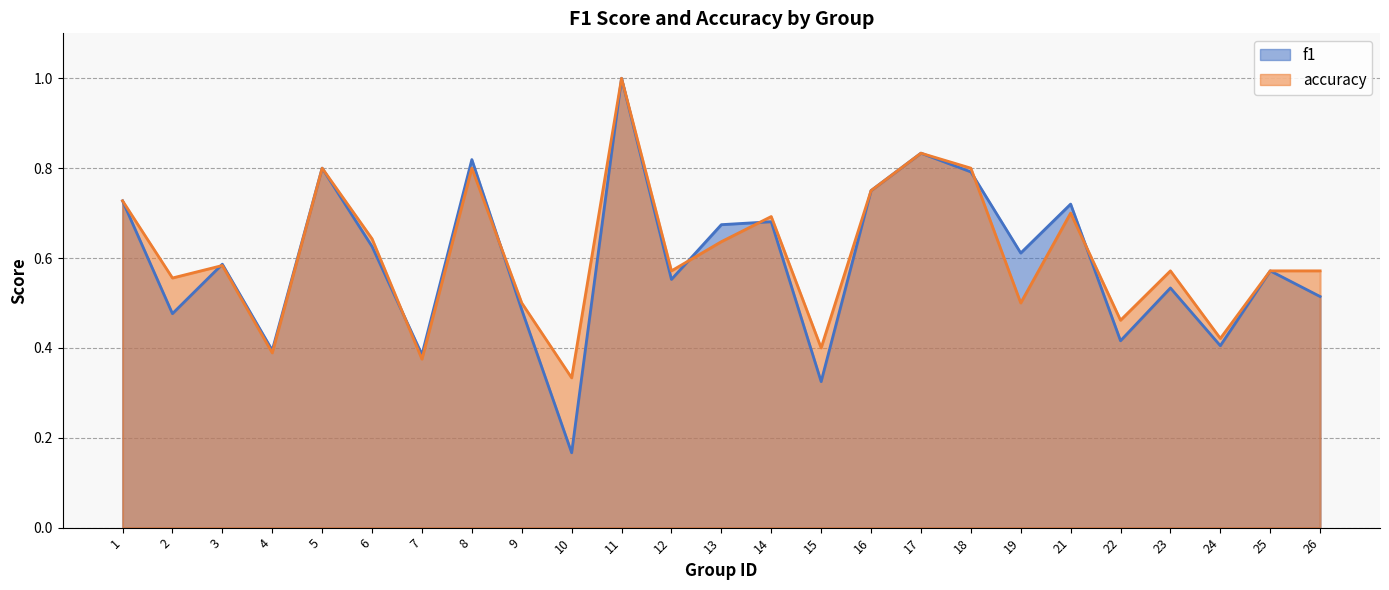

Is the value of f1 at 16 greater than the value of accuracy at 23?

Yes